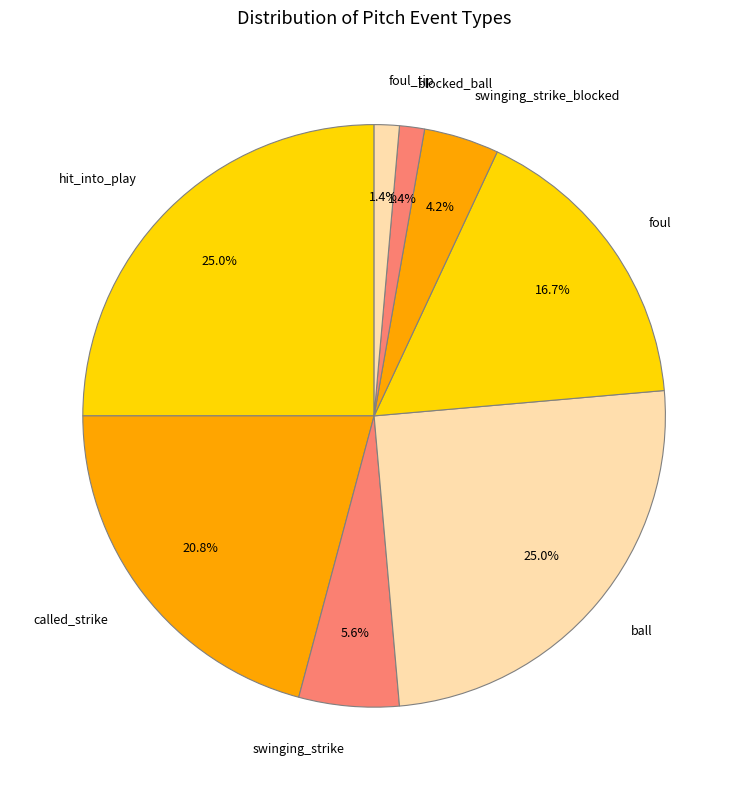

To the nearest percent, what percentage of the pie is foul?

17%